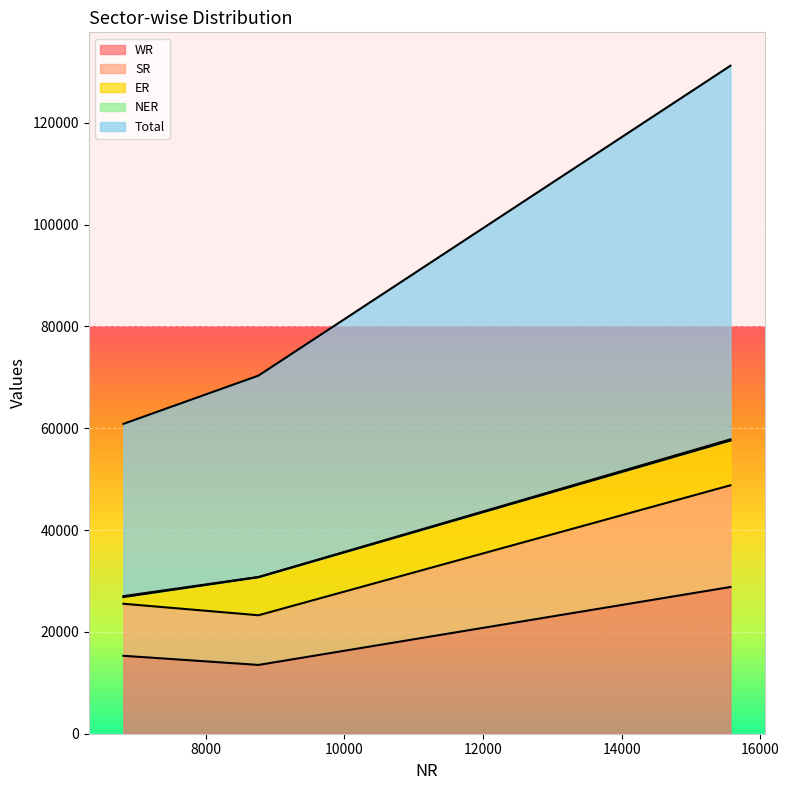

What is the minimum value for WR?

13511